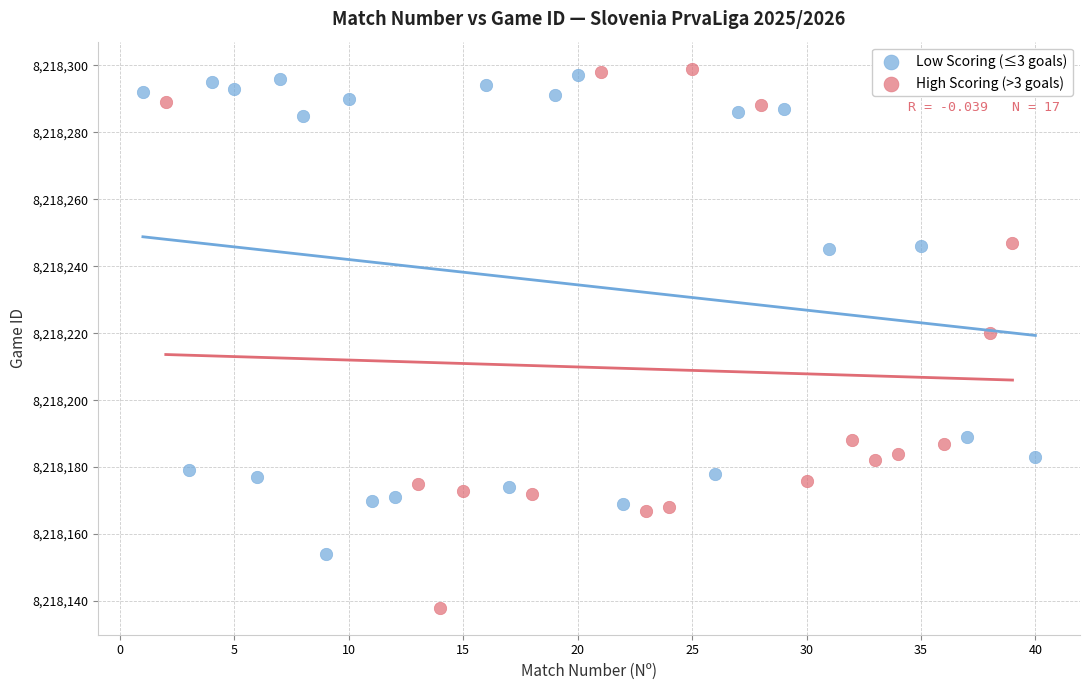

Which series reaches the minimum Y coordinate?

High Scoring (>3 goals)